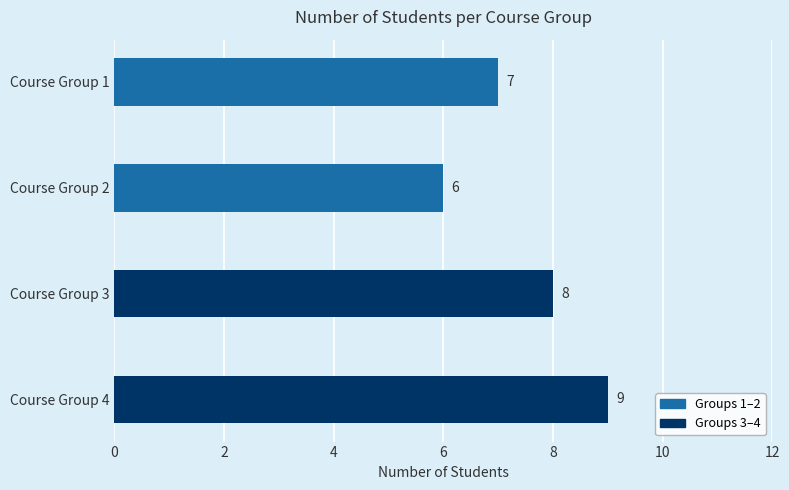

How many distinct data groups are displayed?

1